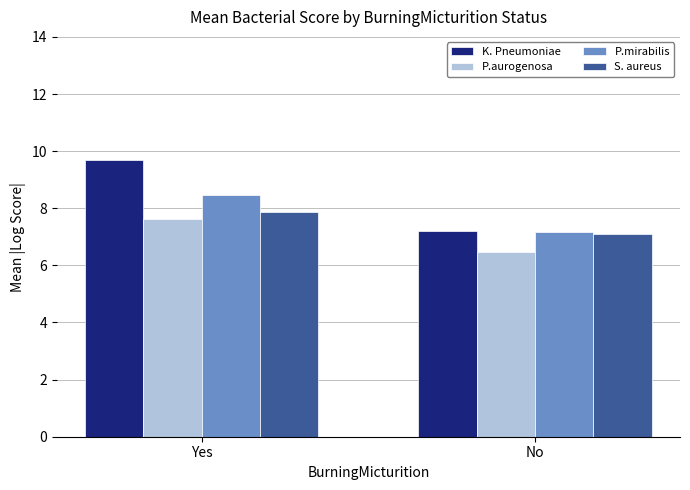

Where is P.aurogenosa nearest to the value 7?

No